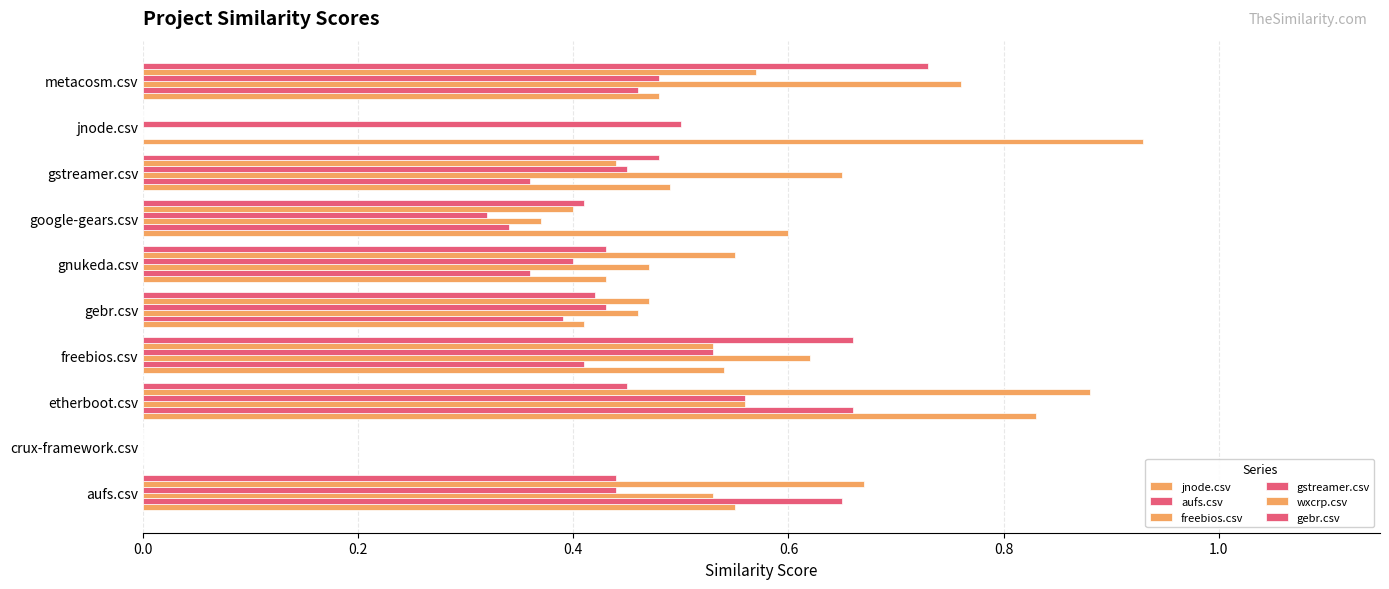

How many data points does each series have?

10